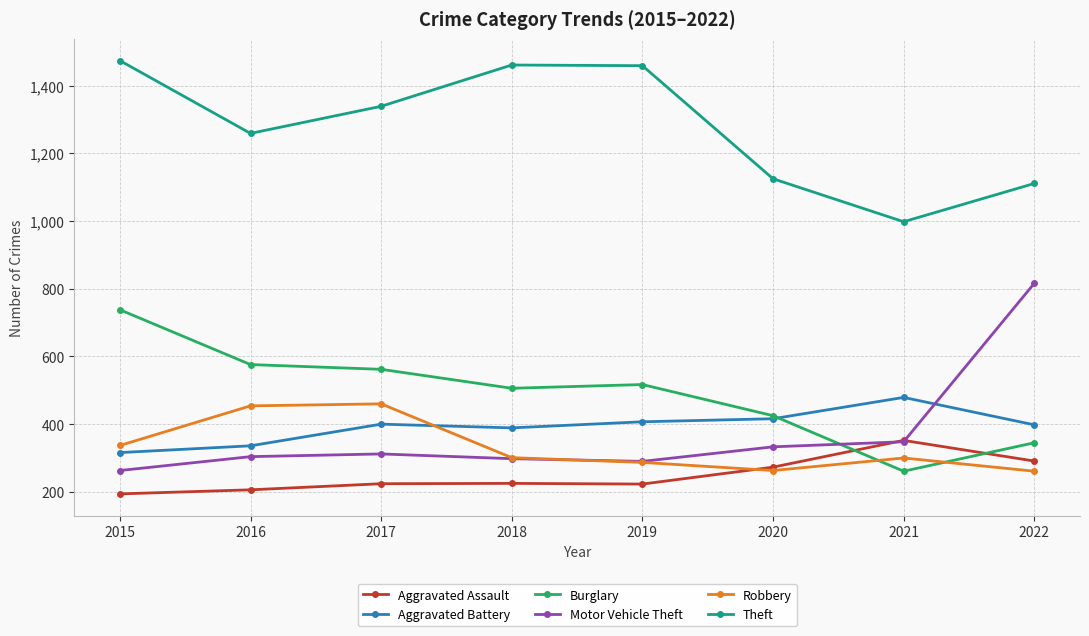

Rank the series by their maximum value, from lowest to highest.

Aggravated Assault, Robbery, Aggravated Battery, Burglary, Motor Vehicle Theft, Theft